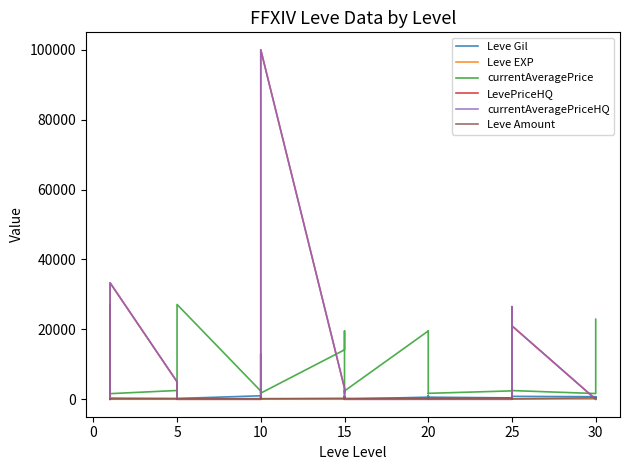

Is this an area chart (filled region under the line)?

No